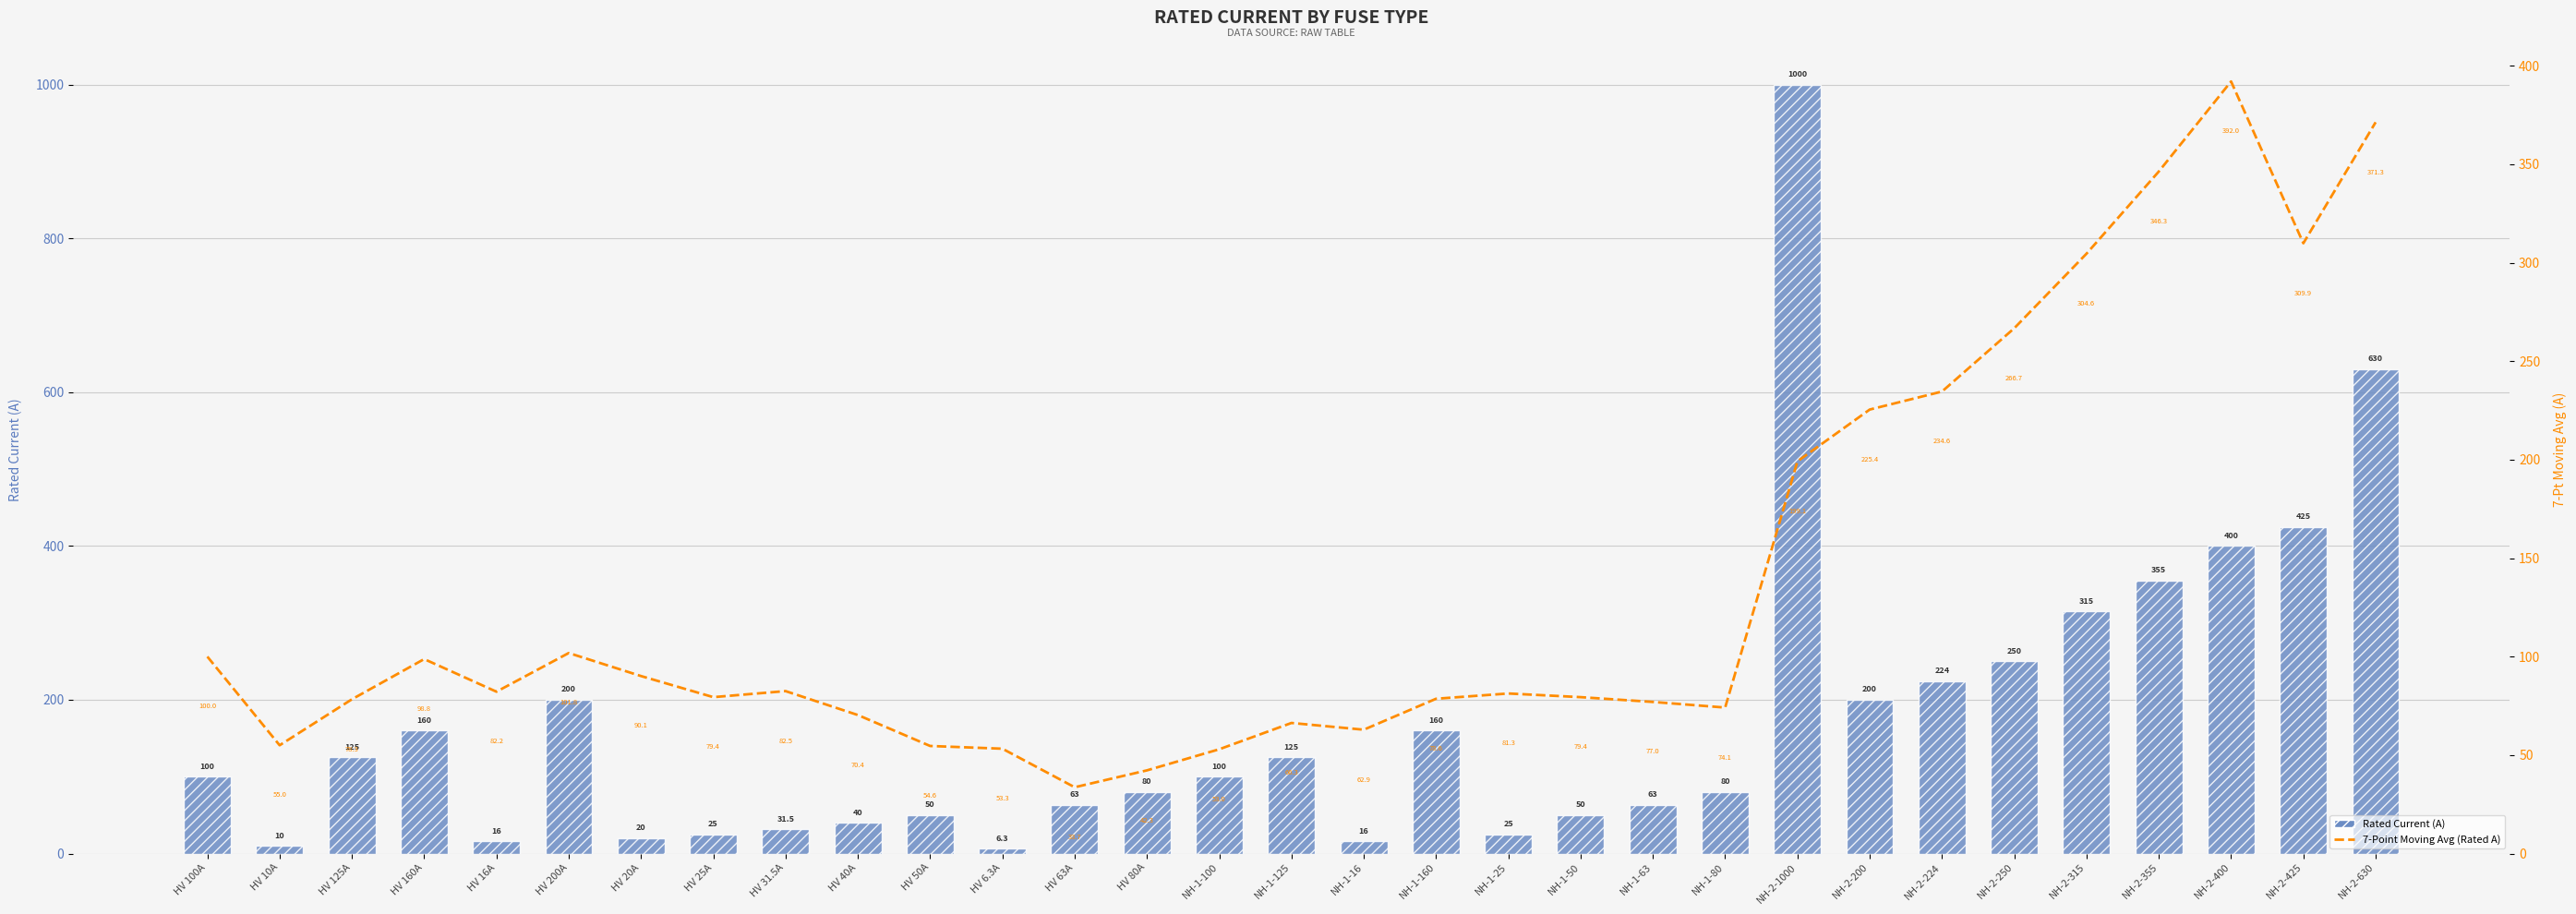

What is the difference between the second highest and minimum values in the 7-Point Moving Avg (Rated A) series?

337.6